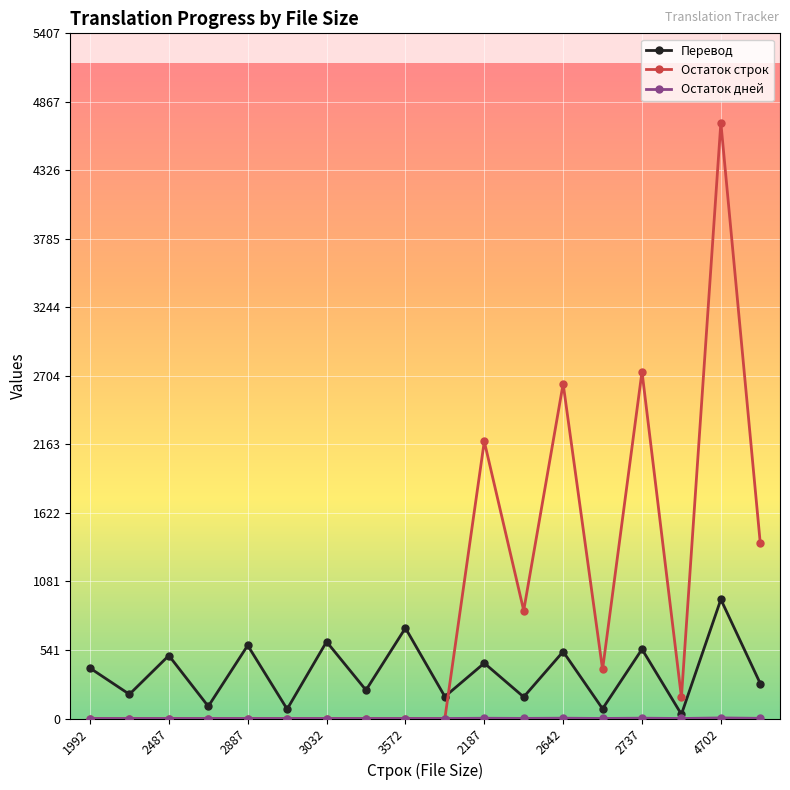

Which series has the largest range (max minus min)?

Остаток строк